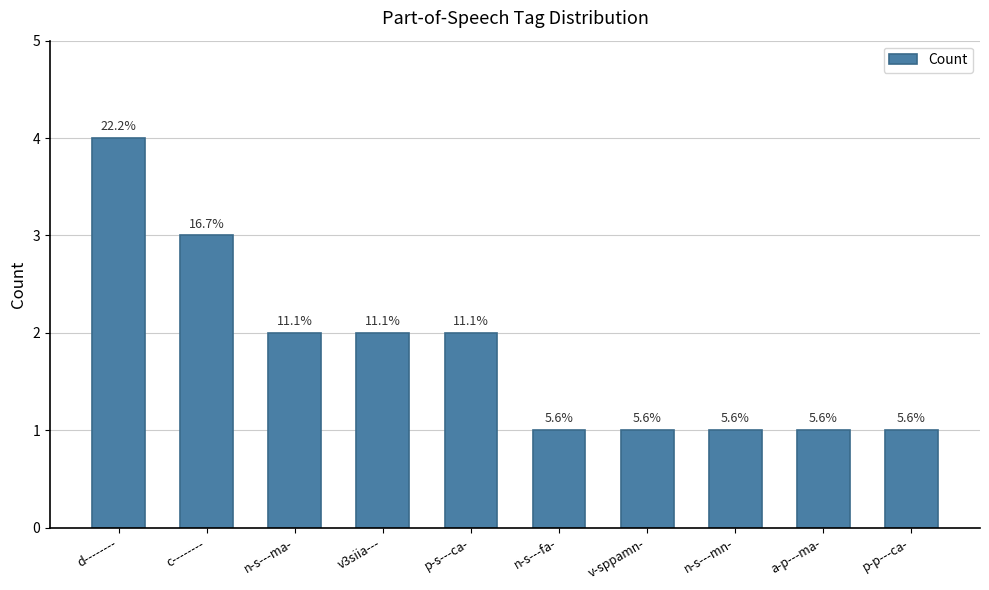

What is the label of the 8th bar from the right?

n-s---ma-